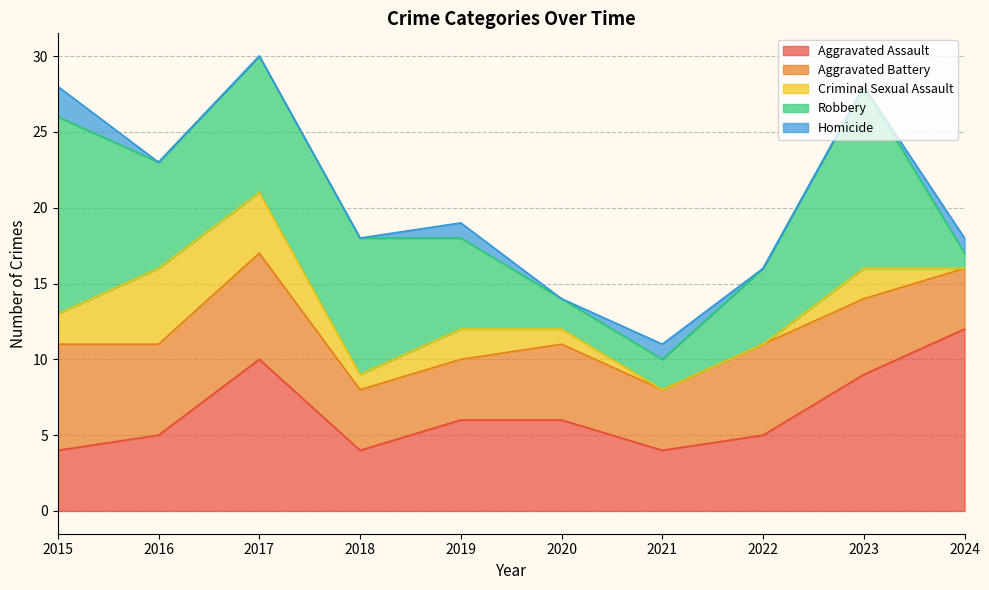

Where is the first local minimum for Criminal Sexual Assault?

2018